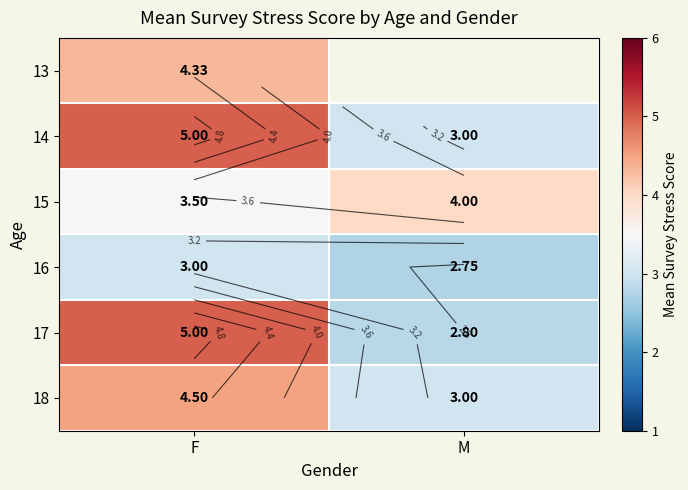

At which label is 16 closest to 2?

M